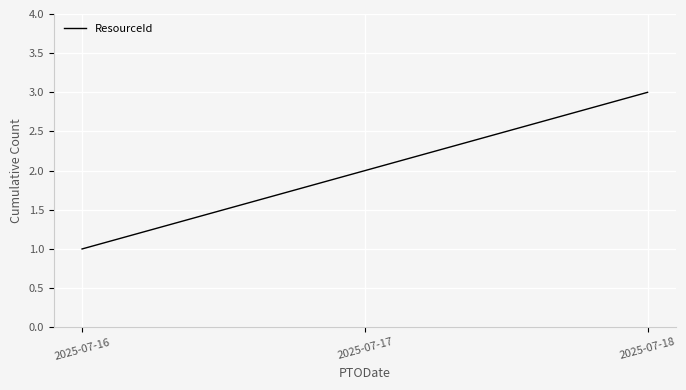

What is the sum of all values?

6